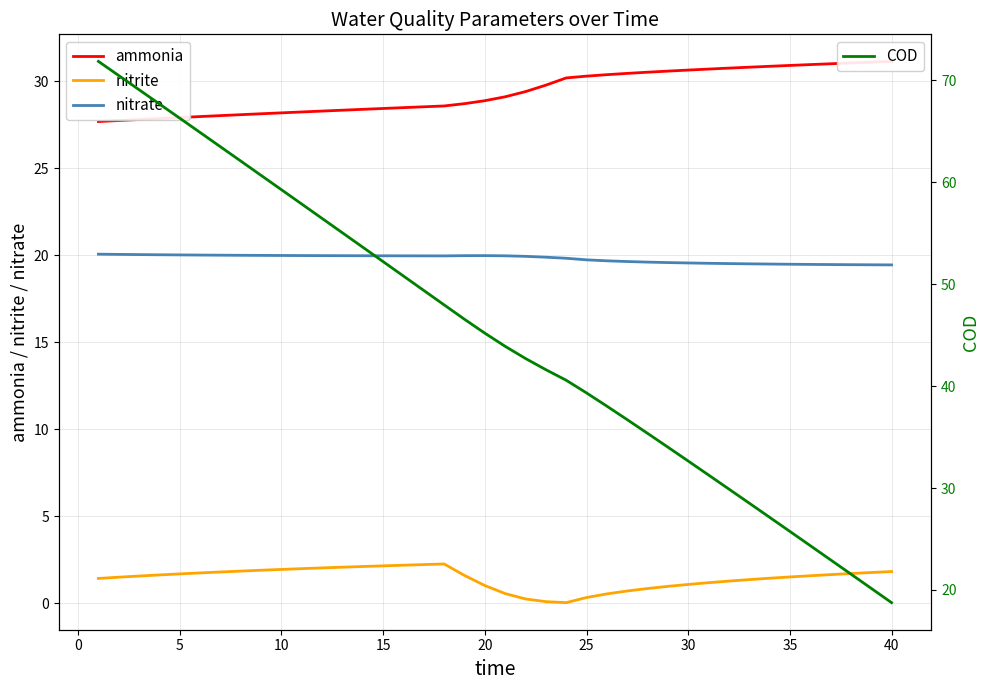

True or false: nitrite has a value of 2.0 at 10.

True